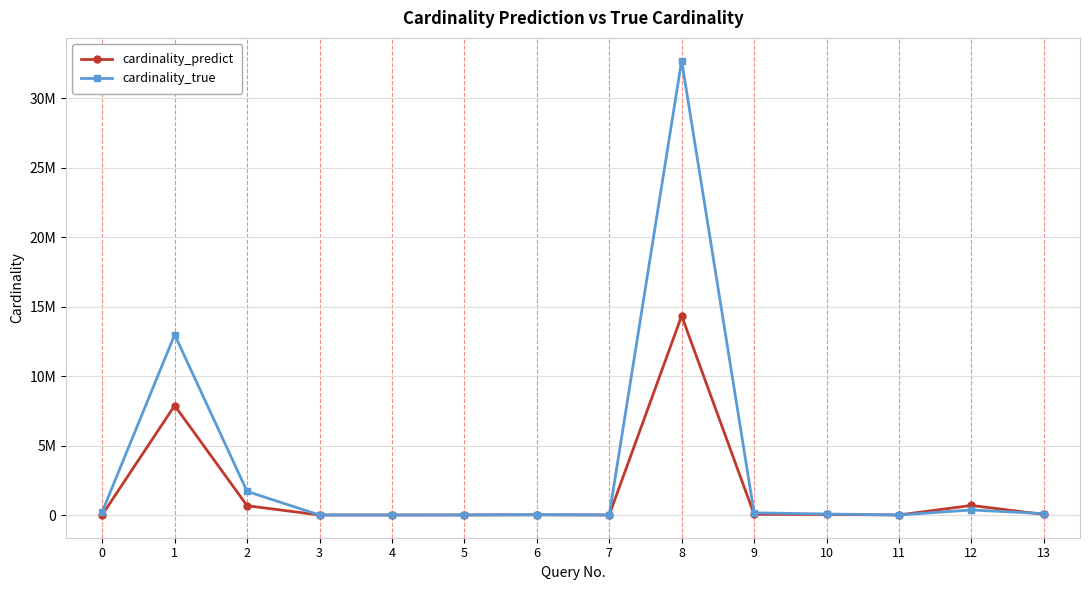

What is the spread (max minus min) of values at 9?

107318.5